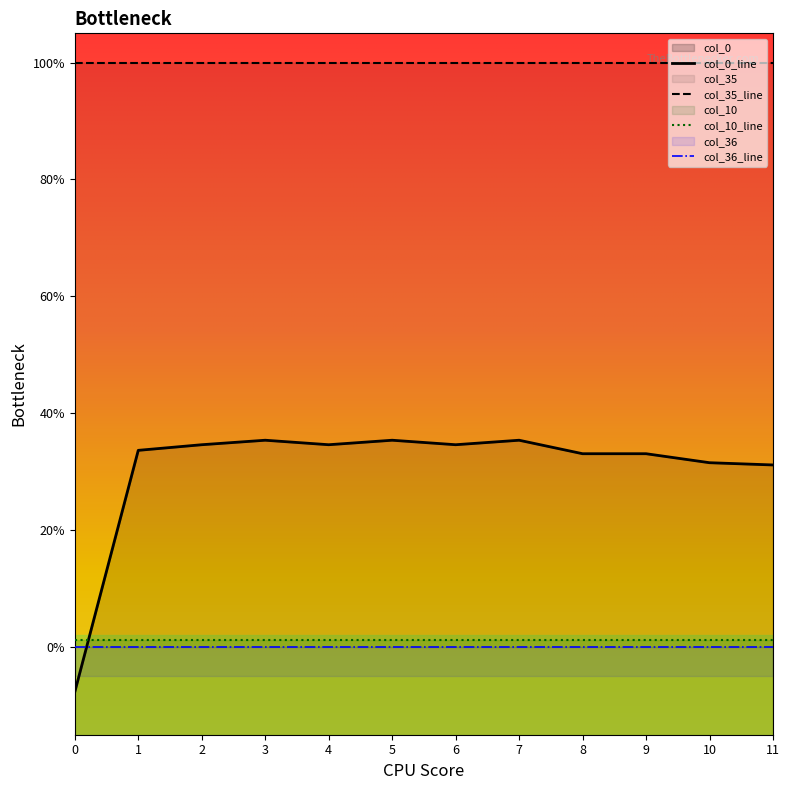

Count the col_0 values in the range 0 to 1.

11